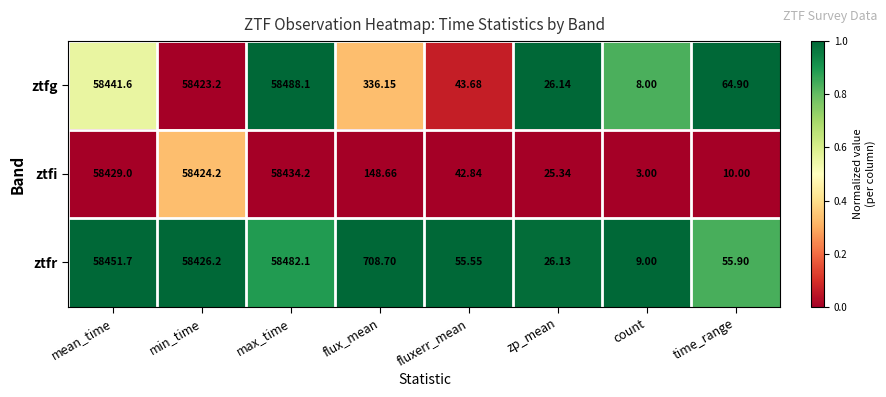

Which series changed the most between max_time and flux_mean?

ztfi